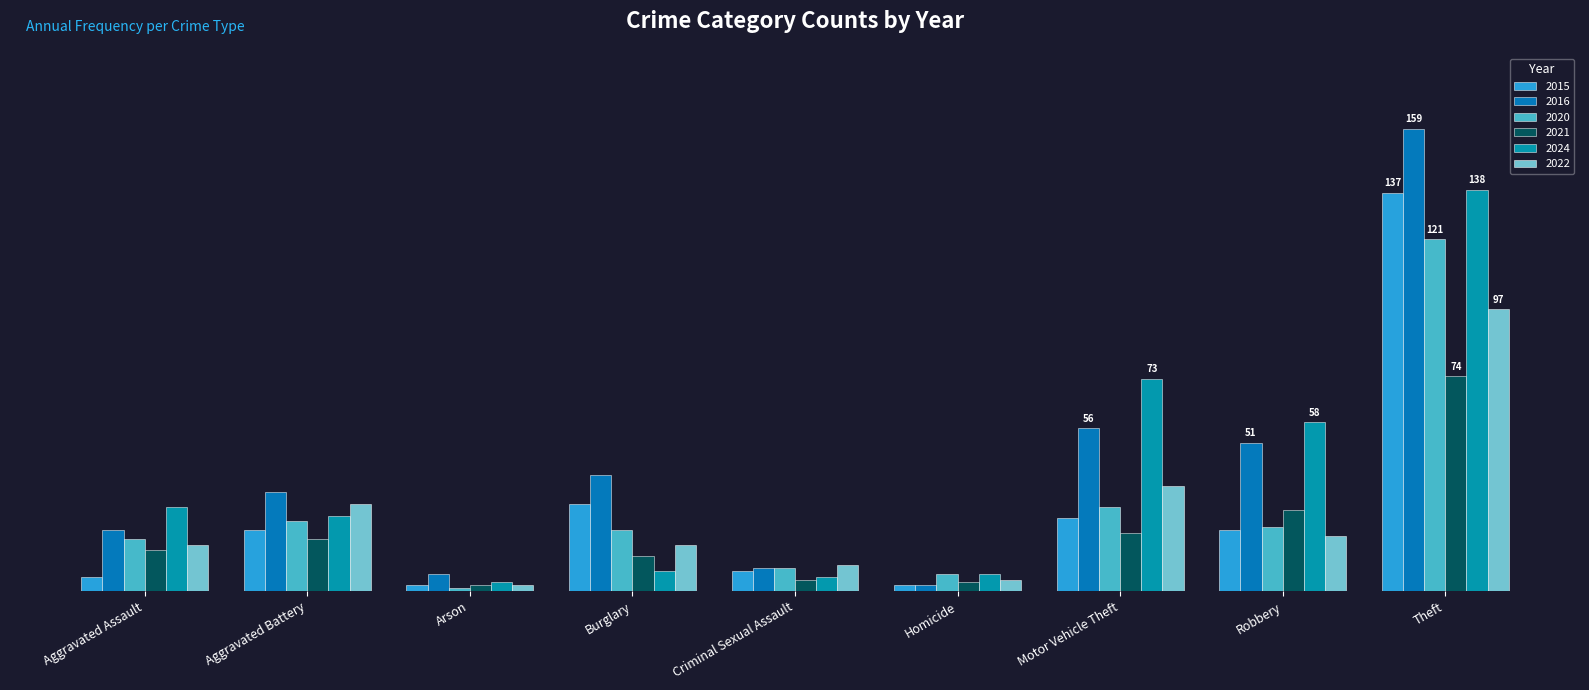

Which series has the largest total across all categories?

2016